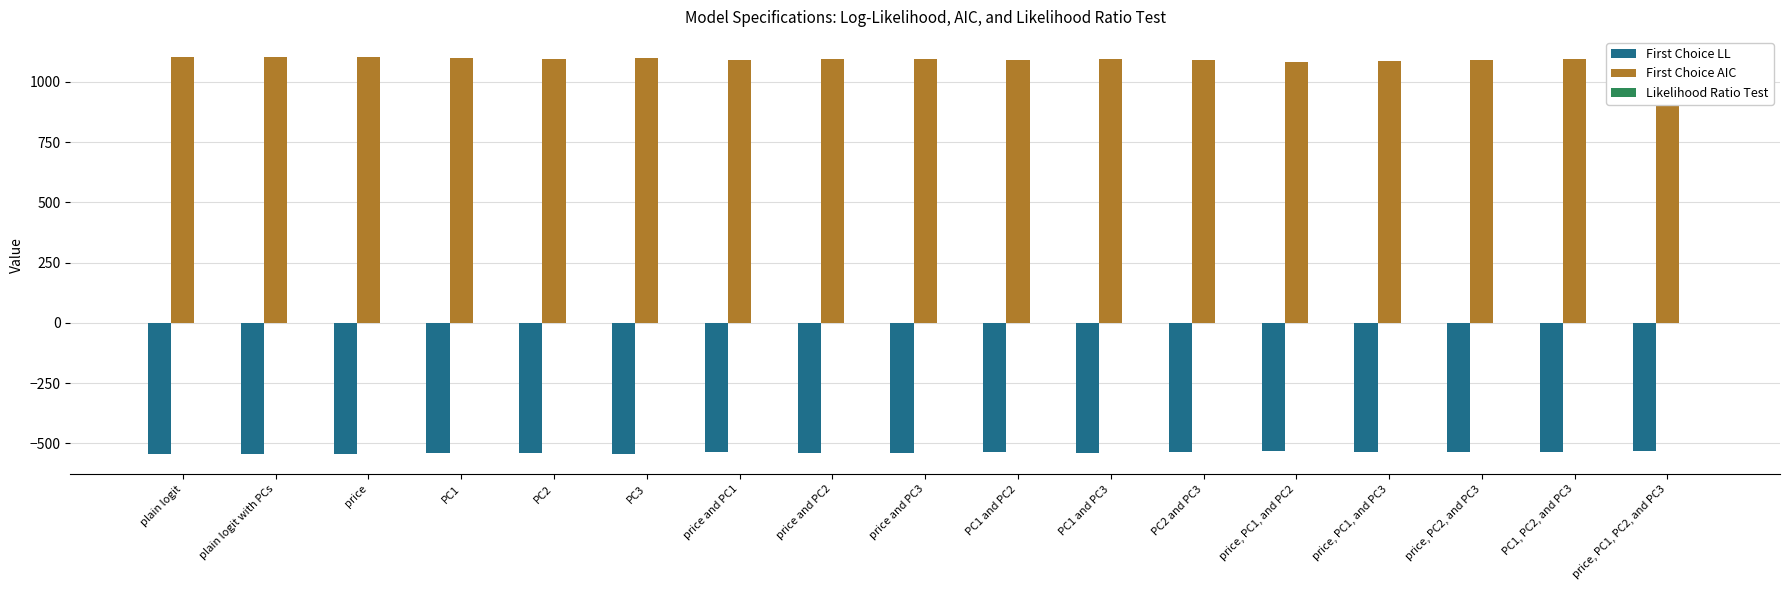

What is the total value across all series at plain logit?

558.5